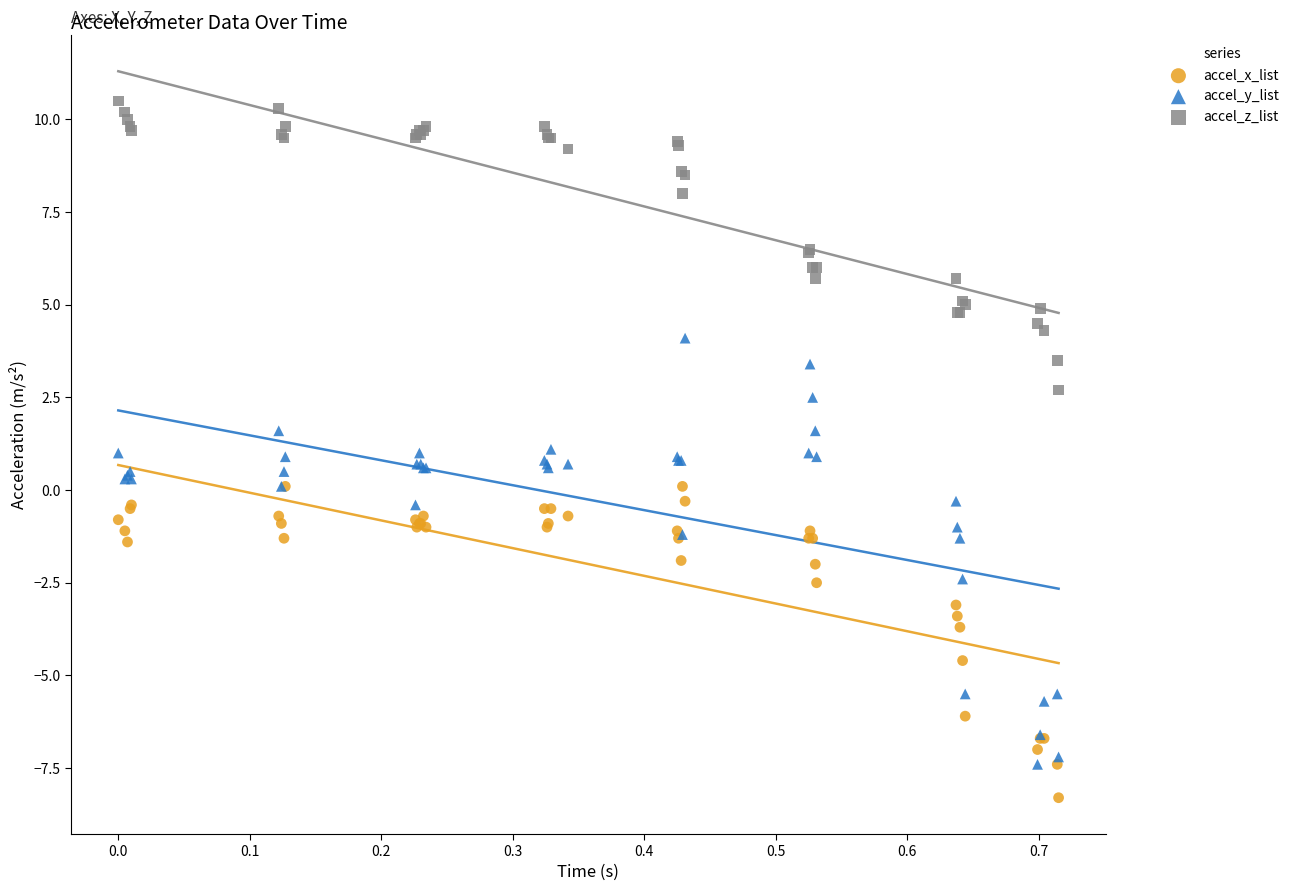

In the accel_x_list series, what Y value is closest to -4?

-3.7